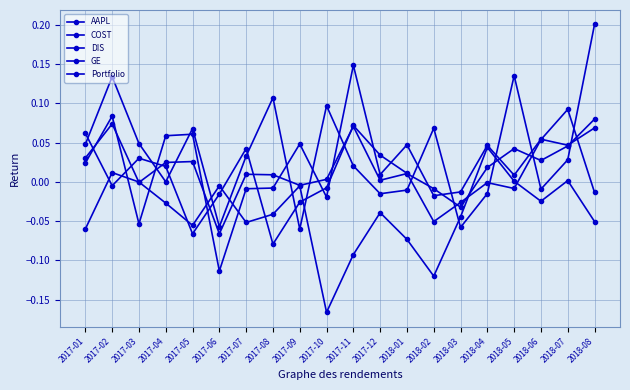

What is the maximum value for AAPL?

0.2